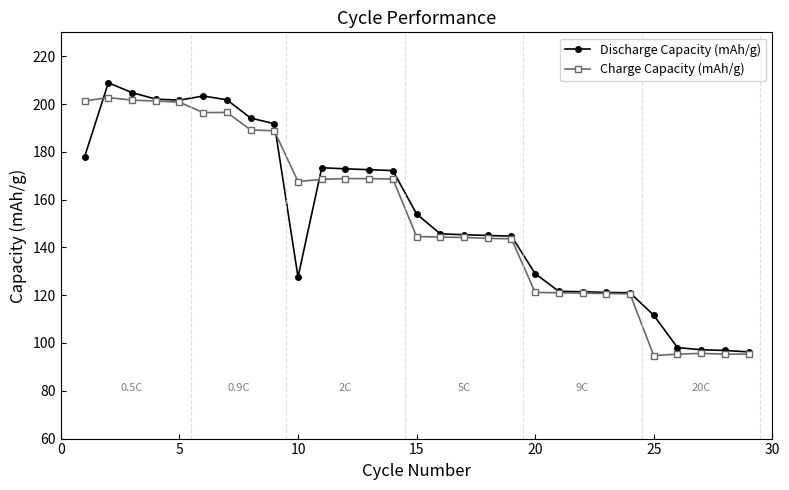

What is the value of the Charge Capacity (mAh/g) point at the 24th from the left?

120.6